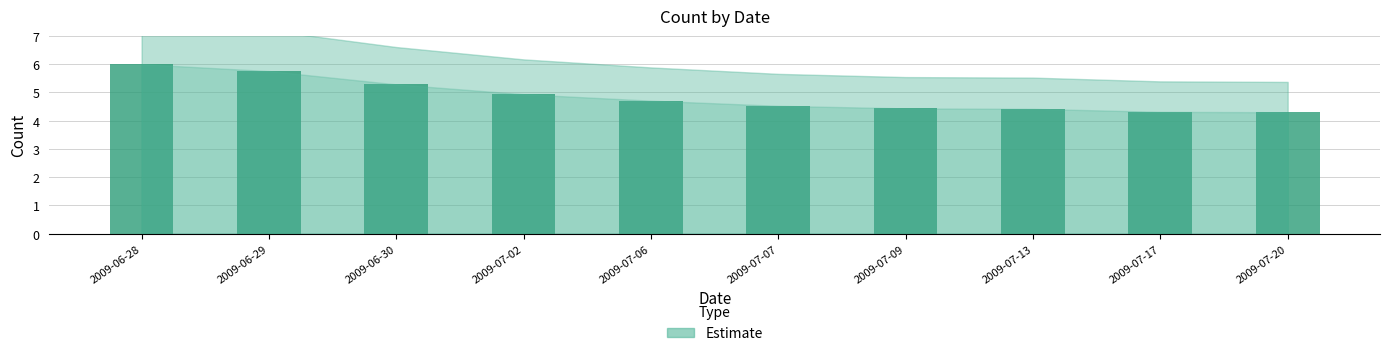

The chart shows a value of 7.0 at 2009-07-09. True or false?

False